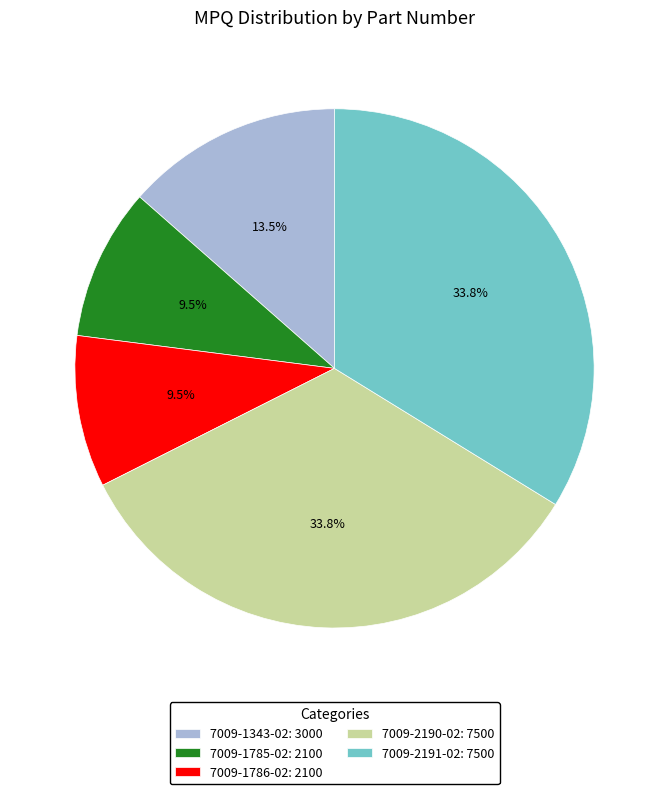

What percentage do 7009-1343-02 and 7009-2190-02 together represent?

47.3%